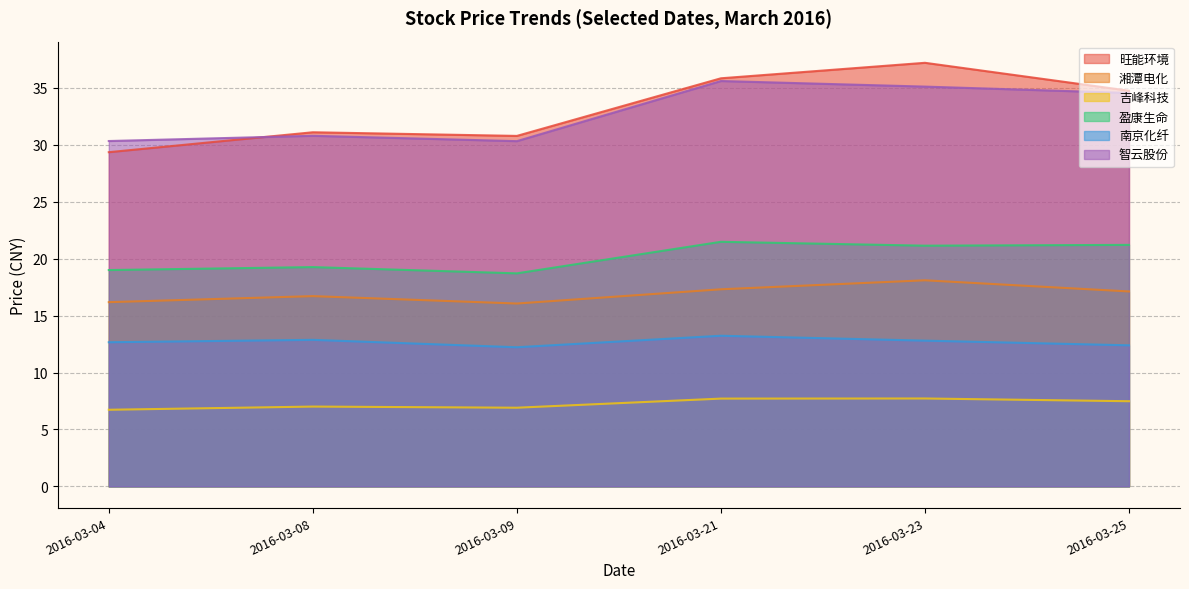

List the labels in order of 智云股份 value, smallest first.

2016-03-09, 2016-03-04, 2016-03-08, 2016-03-25, 2016-03-23, 2016-03-21